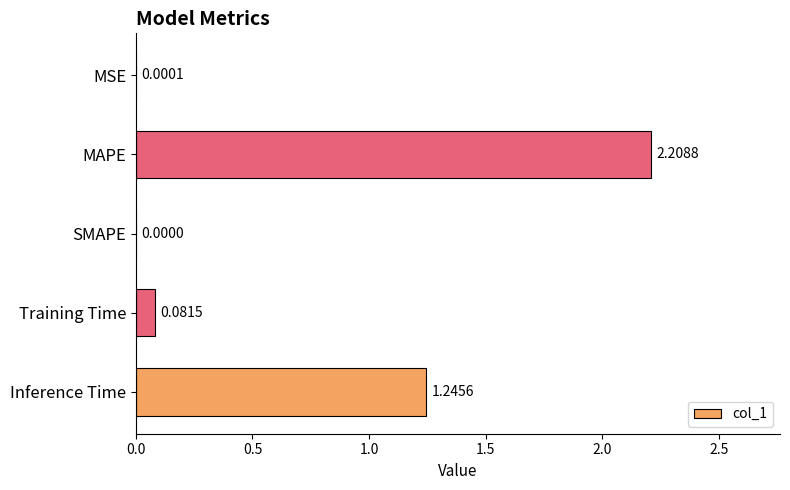

Which has a higher value, Inference Time or SMAPE?

Inference Time